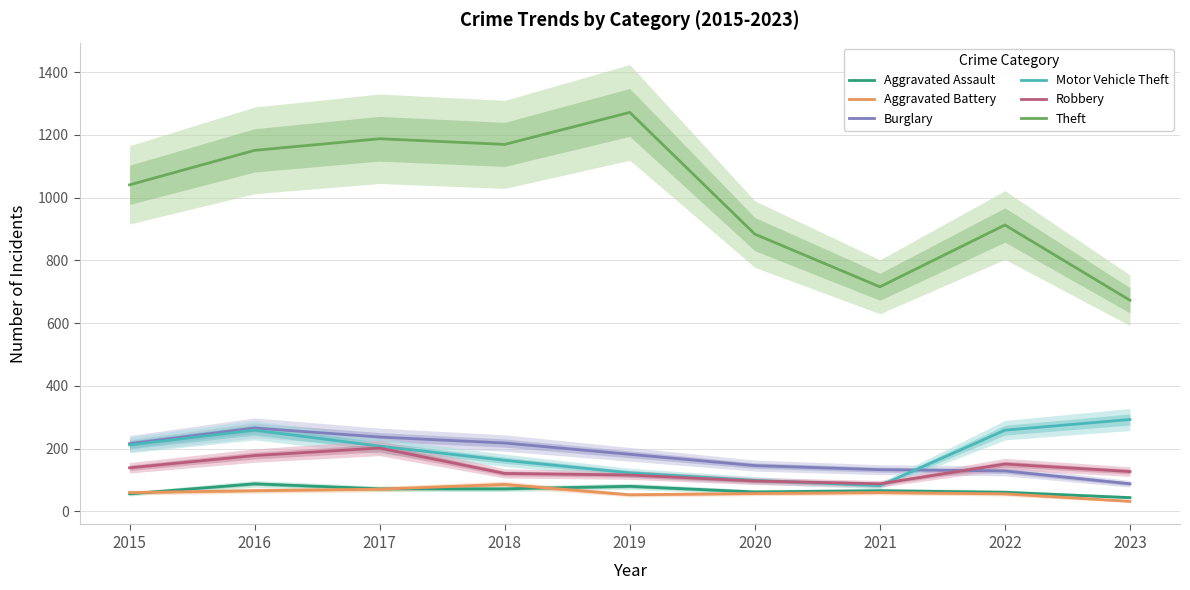

Is it true that Motor Vehicle Theft equals 212 at 2015?

True